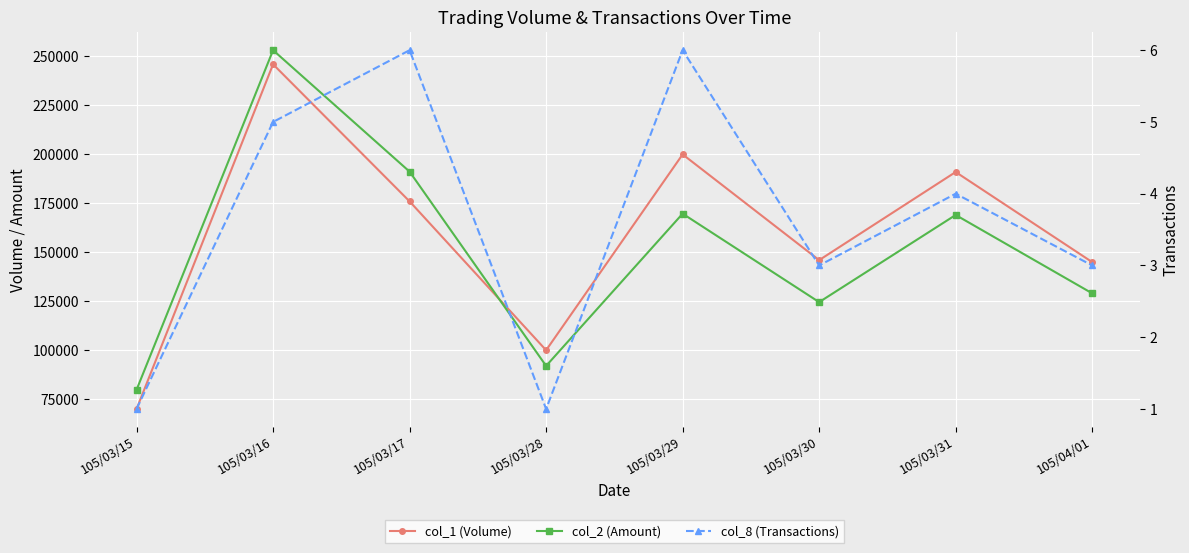

How many lines are shown in the chart?

3